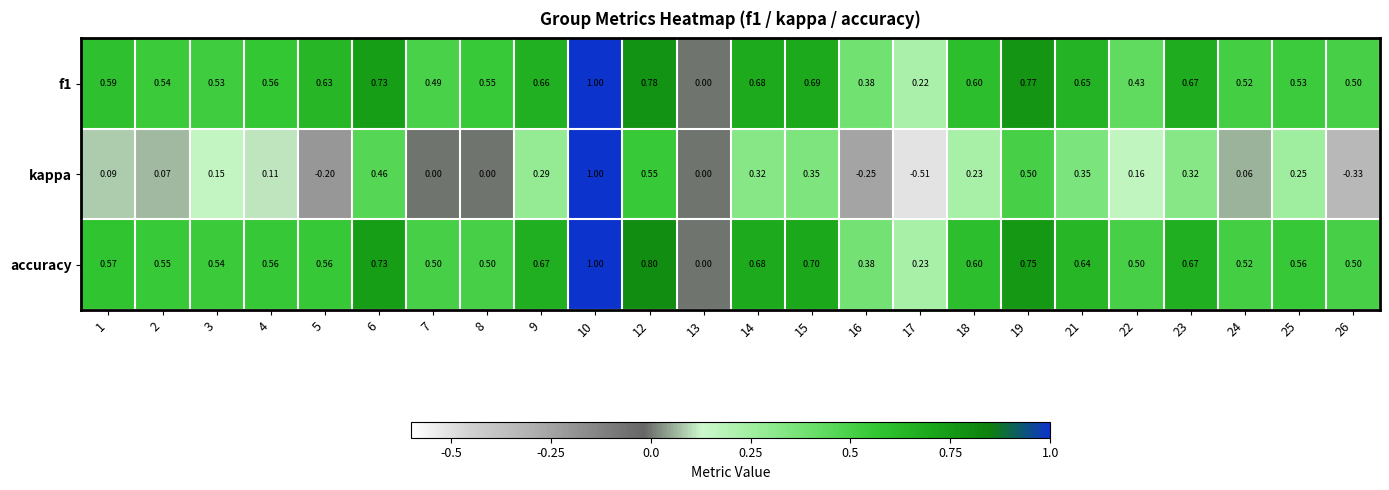

Which series changed the most between 10 and 15?

kappa